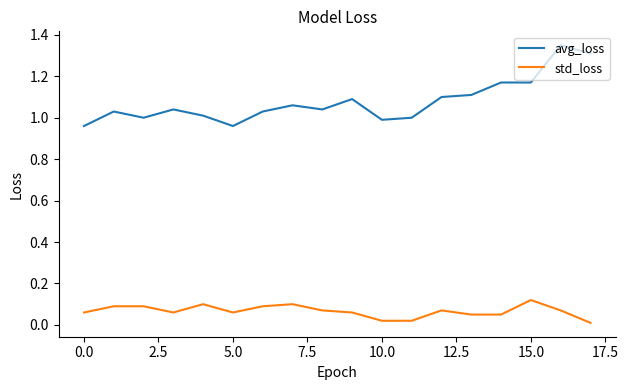

True or false: avg_loss and std_loss cross at least once.

False